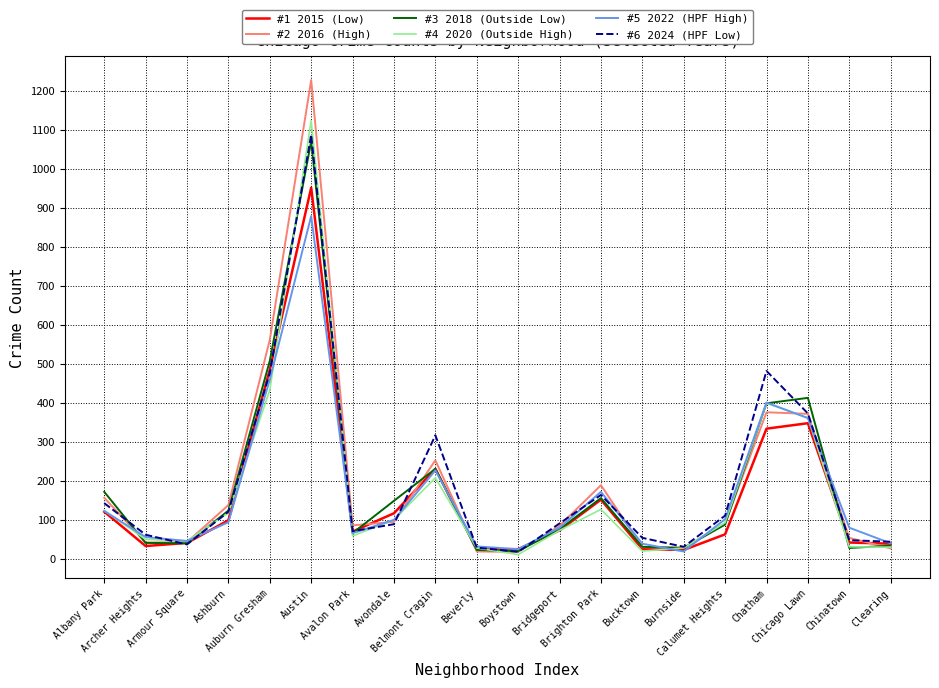

What is the difference between the highest and lowest values at Archer Heights?

29